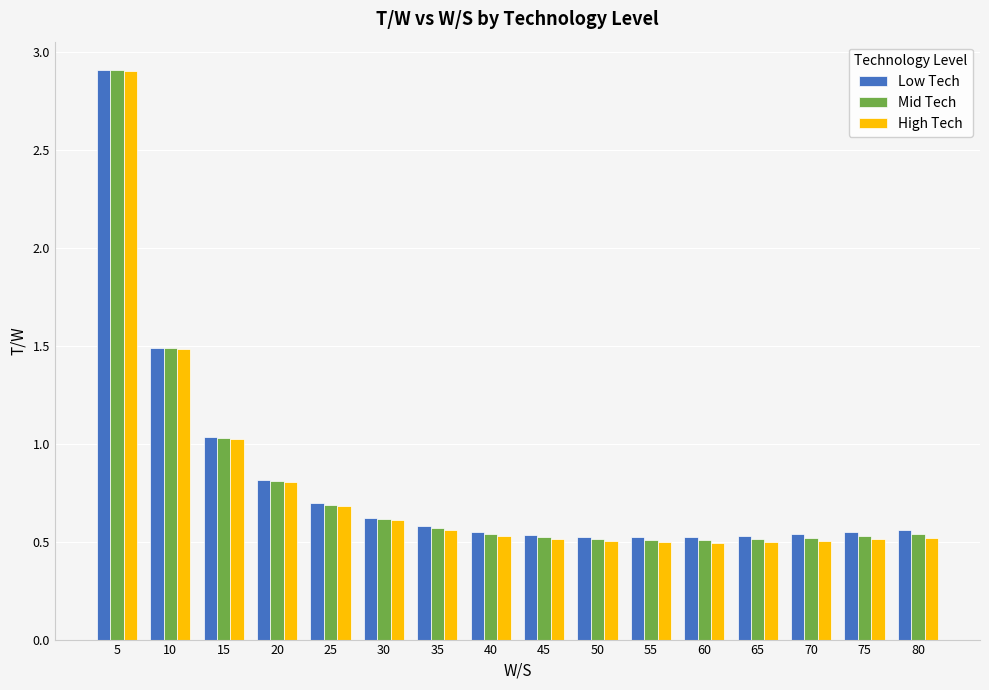

What is the maximum value for Low Tech?

2.9